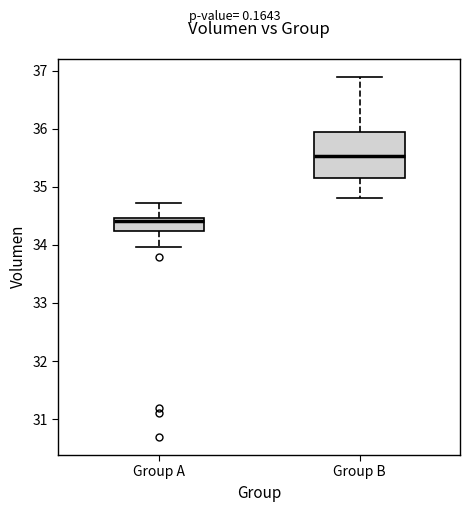

Where does the lower whisker of the box for Group B end on the y-axis? The values are not printed on the chart, so give them approximately, as read against the axis.

34.8